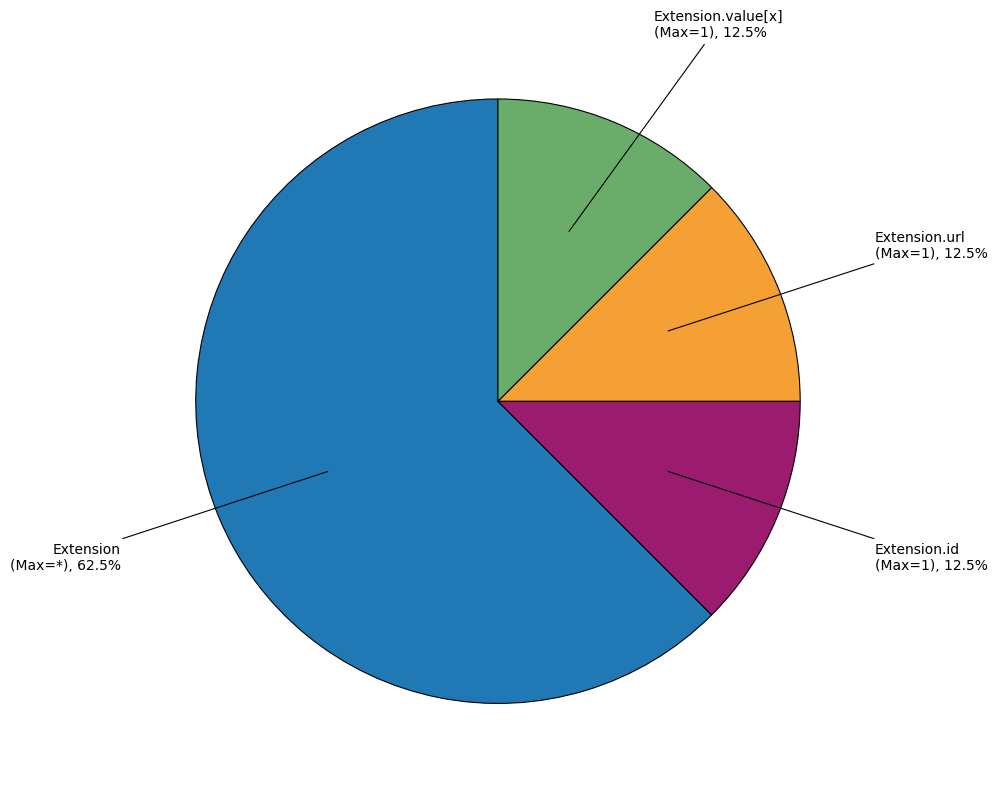

Is there a majority slice in this chart?

Yes